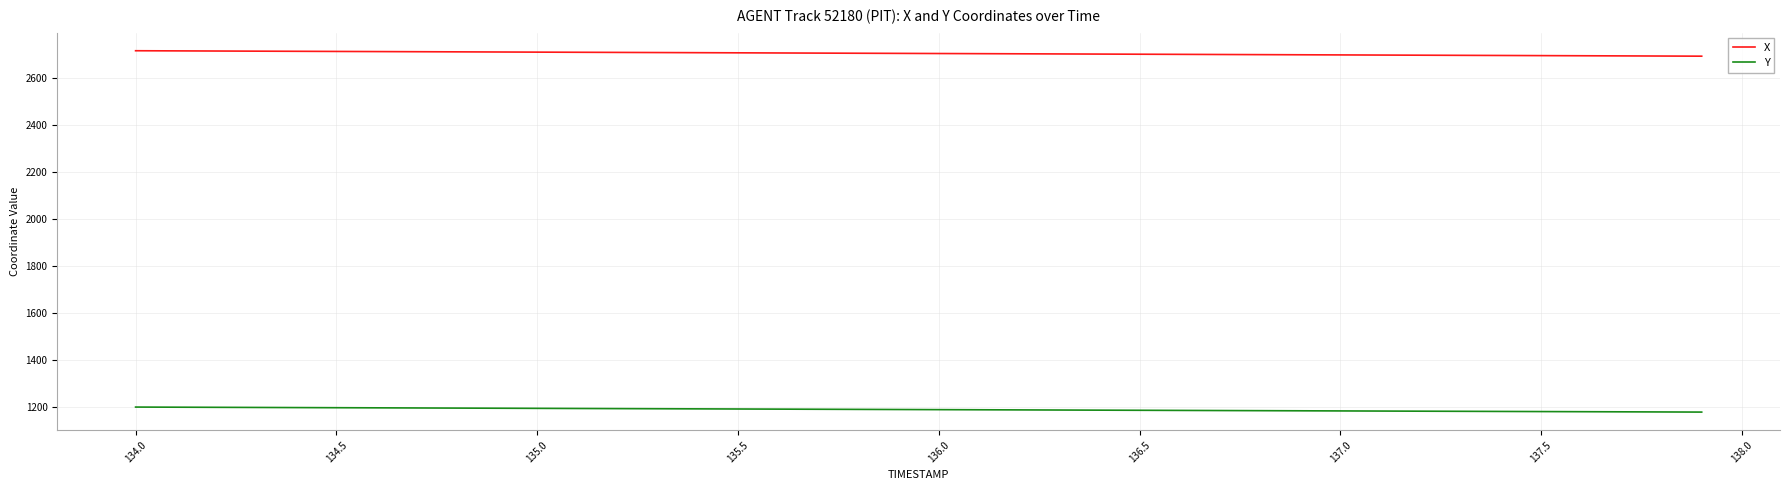

True or false: X and Y cross at least once.

False